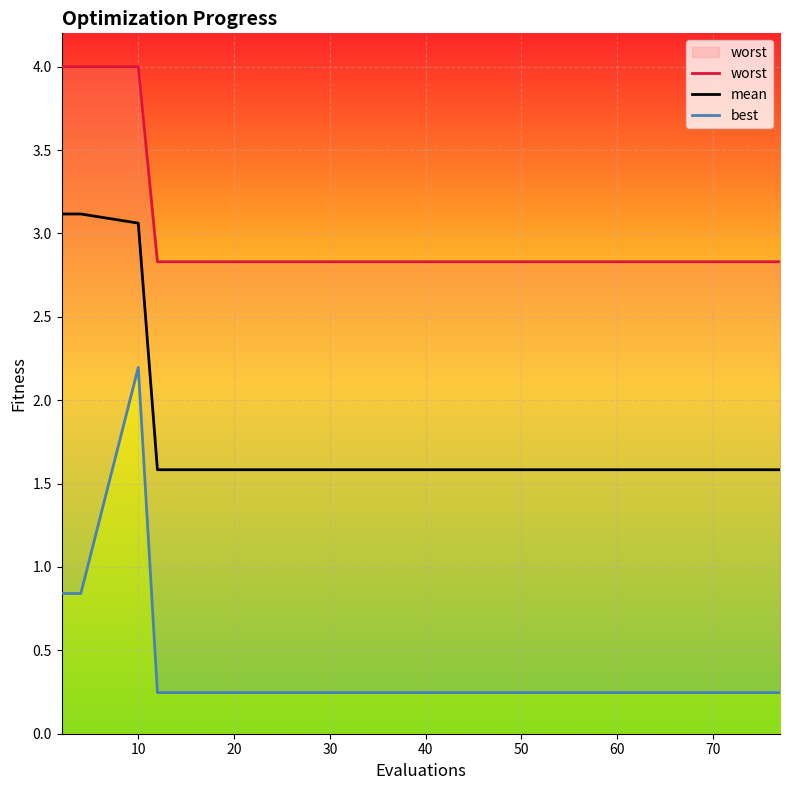

The value of mean at 20 is 1.6. True or false?

True